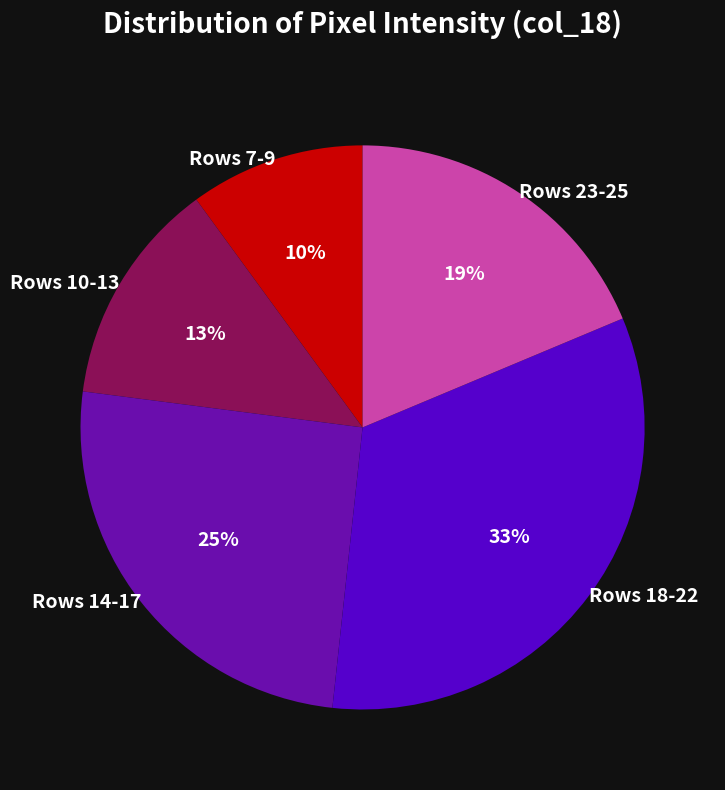

Do Rows 10-13 and Rows 23-25 together represent more than half of the pie?

No